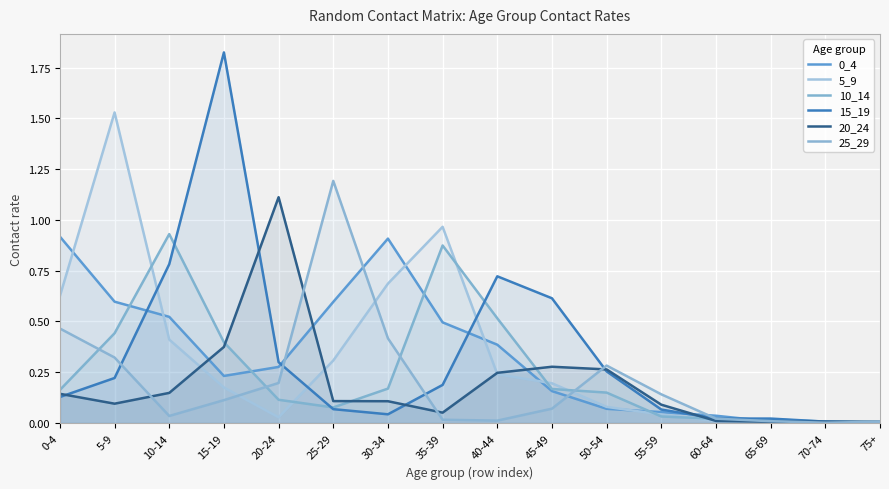

Between 5-9 and 20-24, which series saw the biggest shift?

5_9